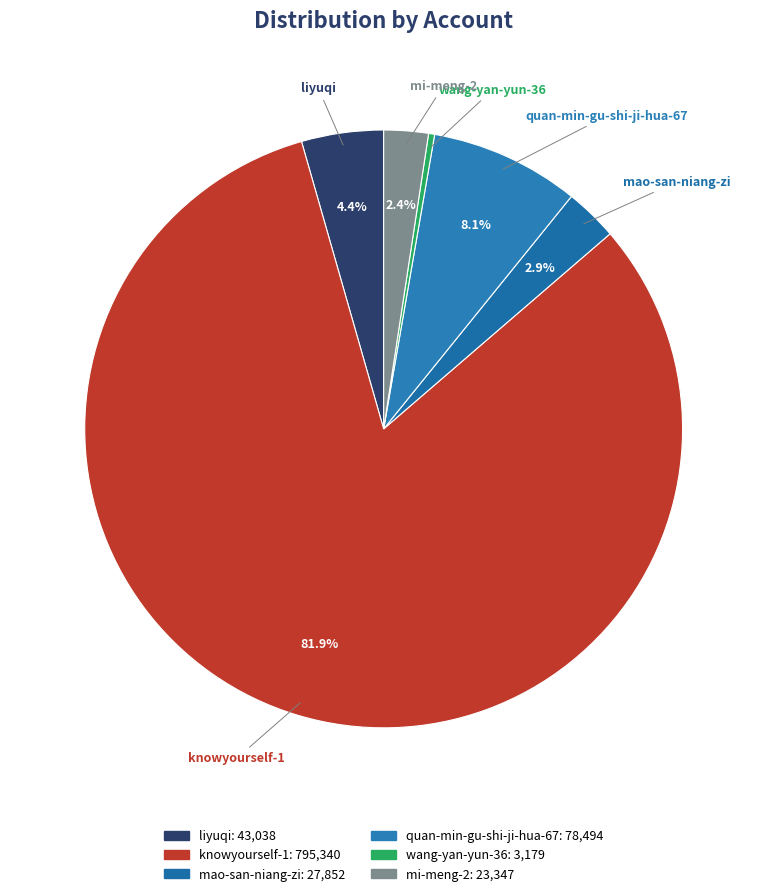

Between wang-yan-yun-36 and knowyourself-1, which is larger?

knowyourself-1